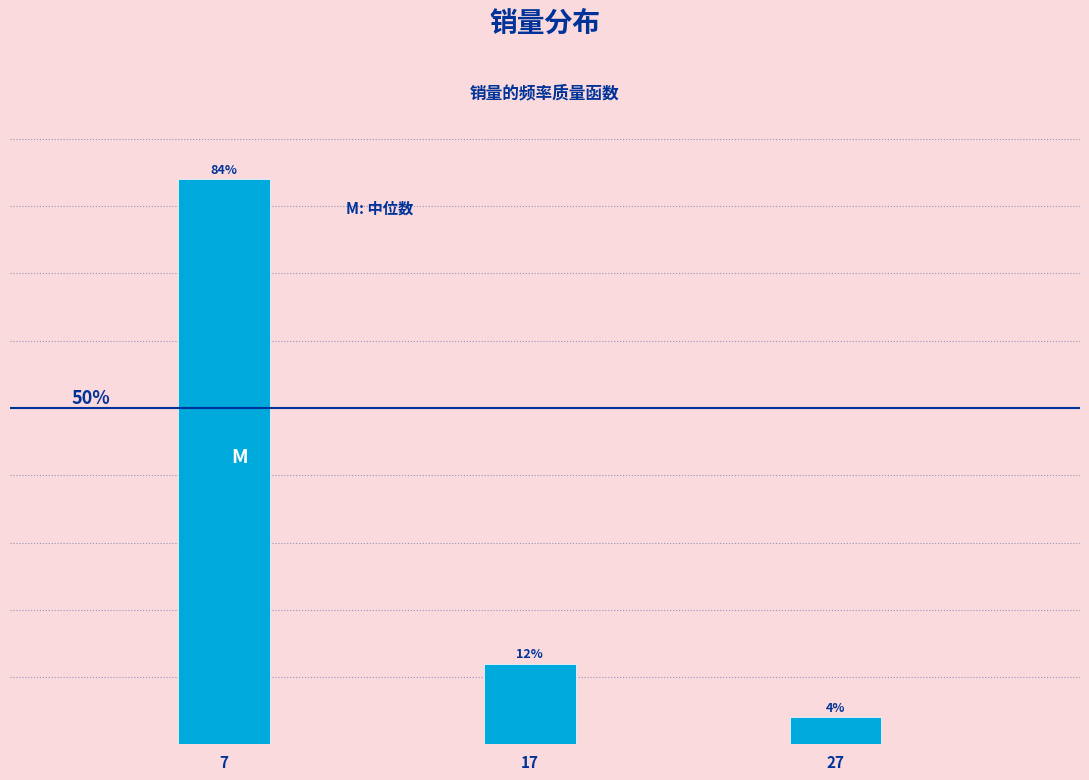

List the labels in order of value, smallest first.

27, 17, 7